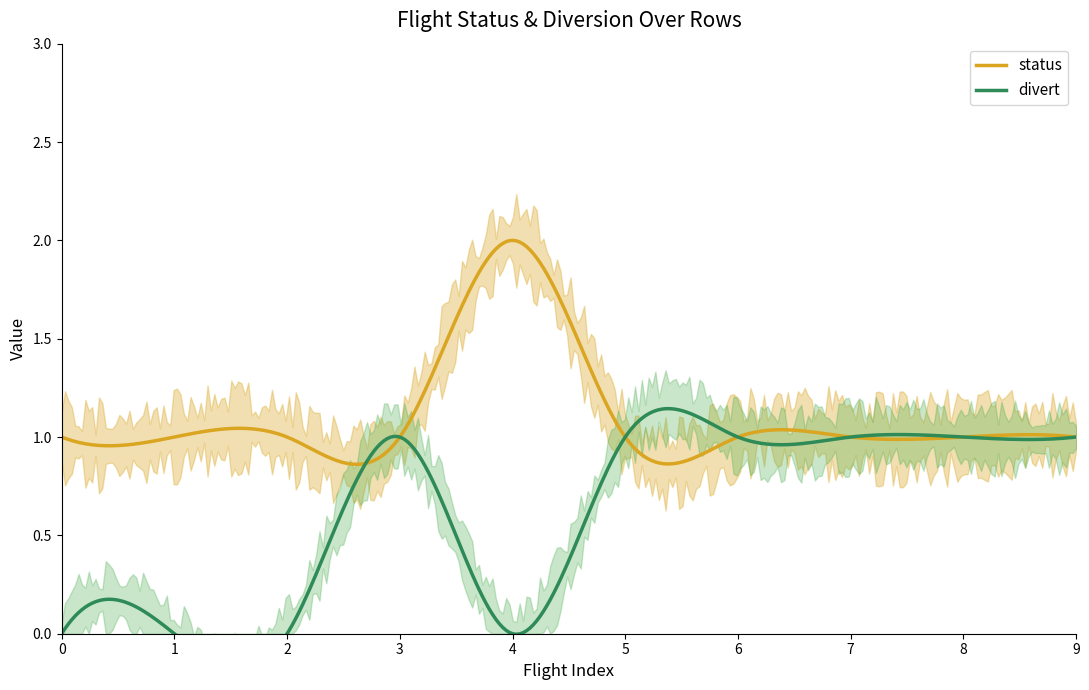

True or false: divert_int and status cross at least once.

False